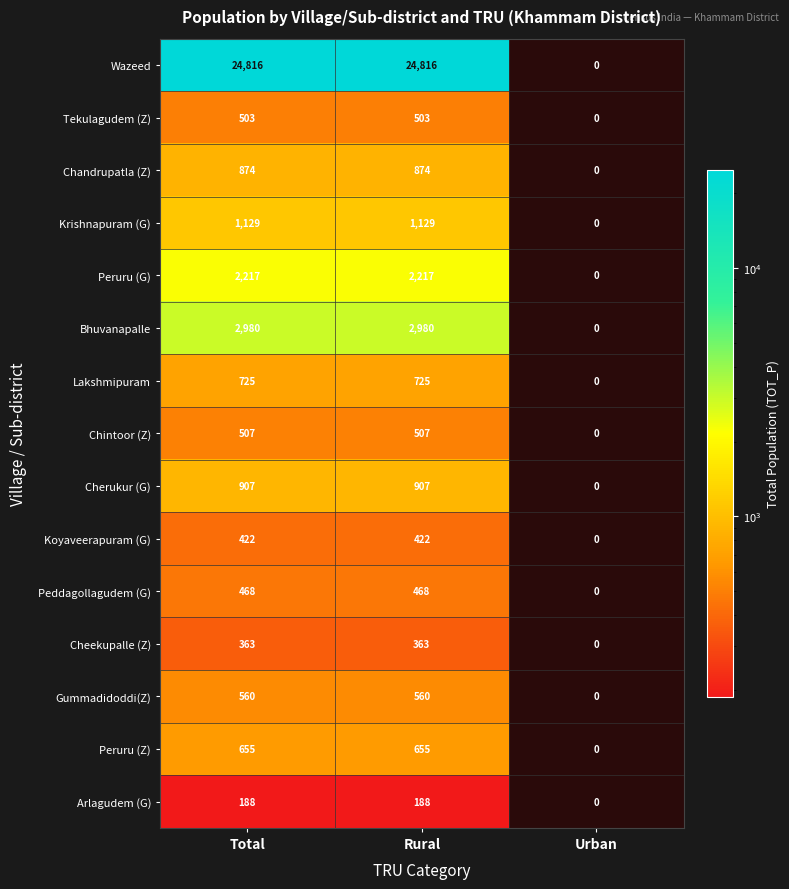

Which category has the highest value across all series?

Total